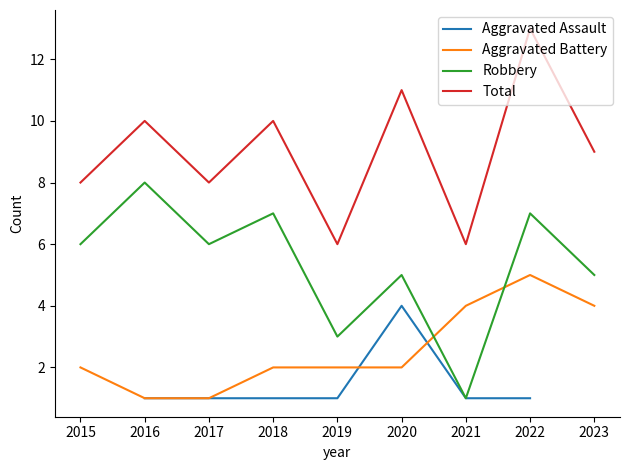

Which series has the largest total across all categories?

Total